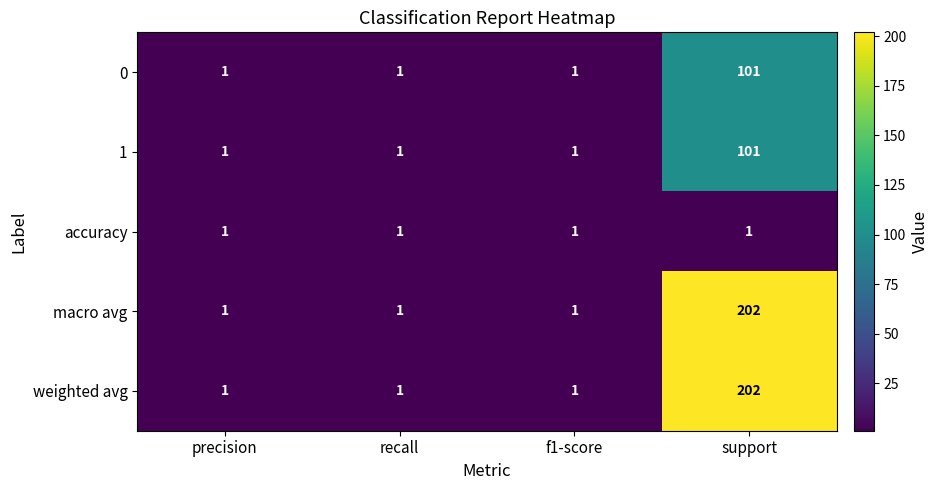

The value of 1 at f1-score is 2. True or false?

False